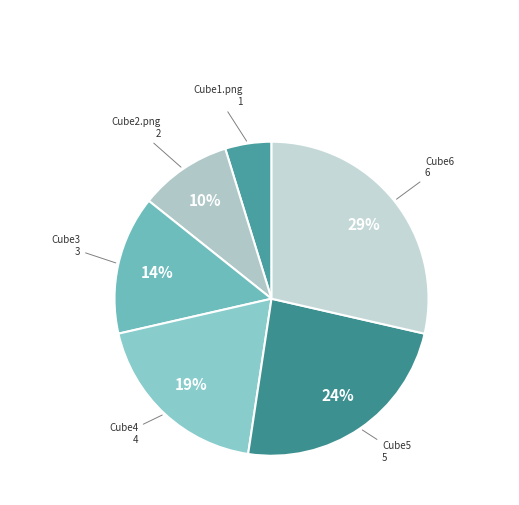

How many segments does this pie chart have?

6